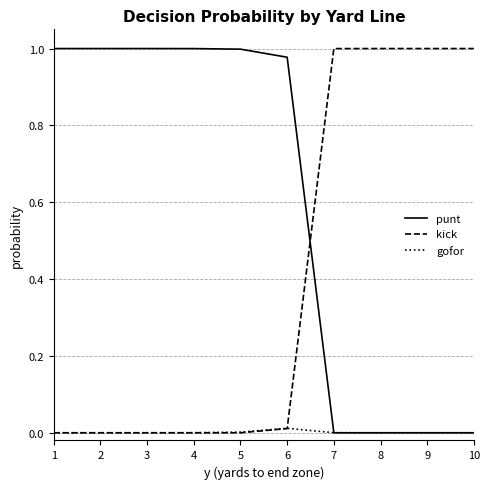

Which series ends up on top after the final intersection of punt and kick?

kick